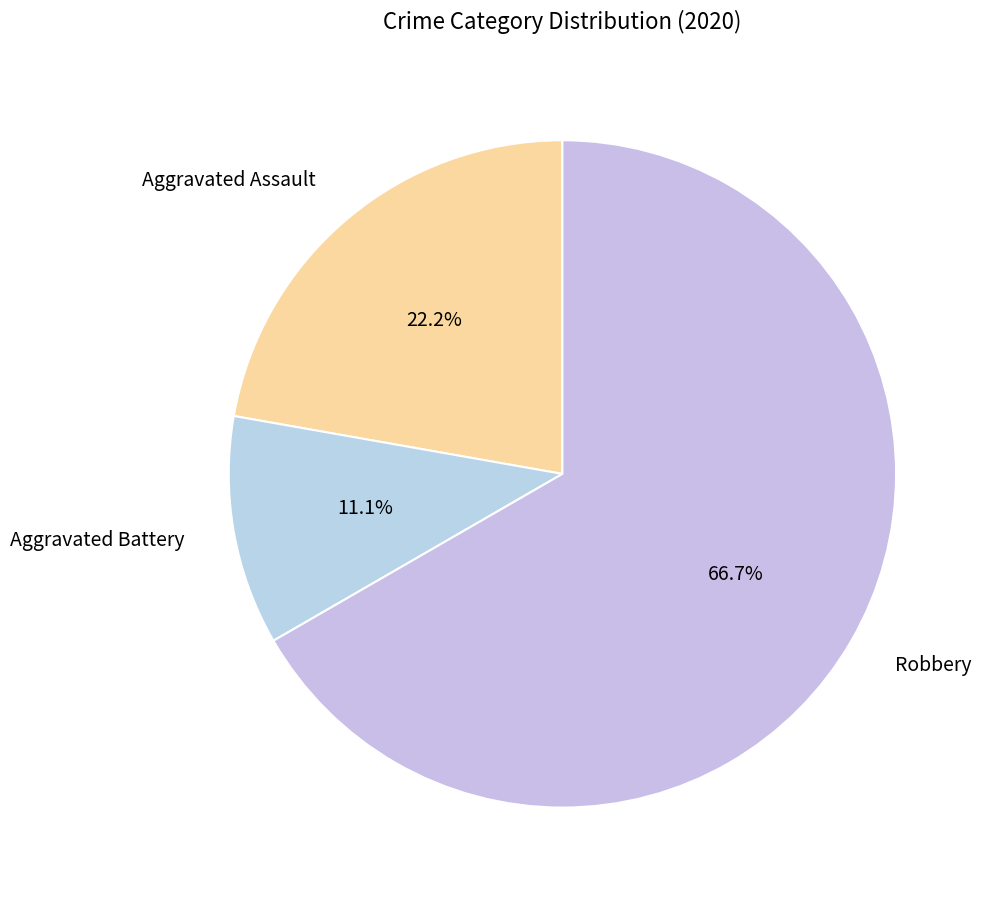

What is the smallest slice in the pie chart?

Aggravated Battery